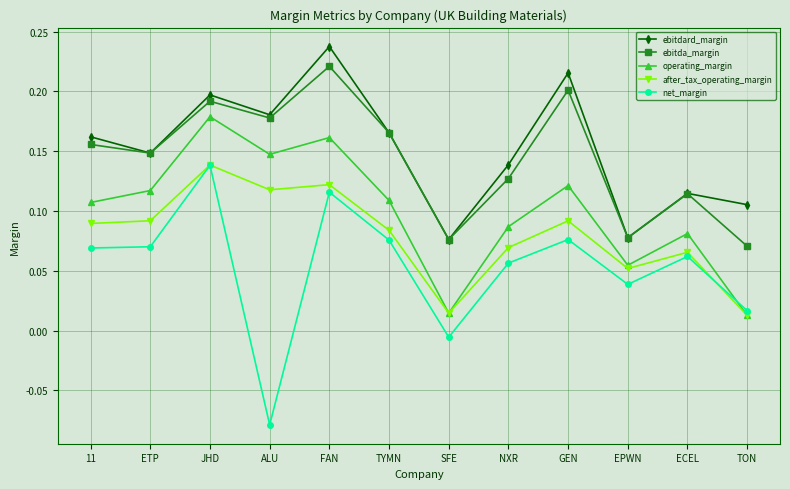

The value of ebitdard_margin at GEN is 0.2. True or false?

True